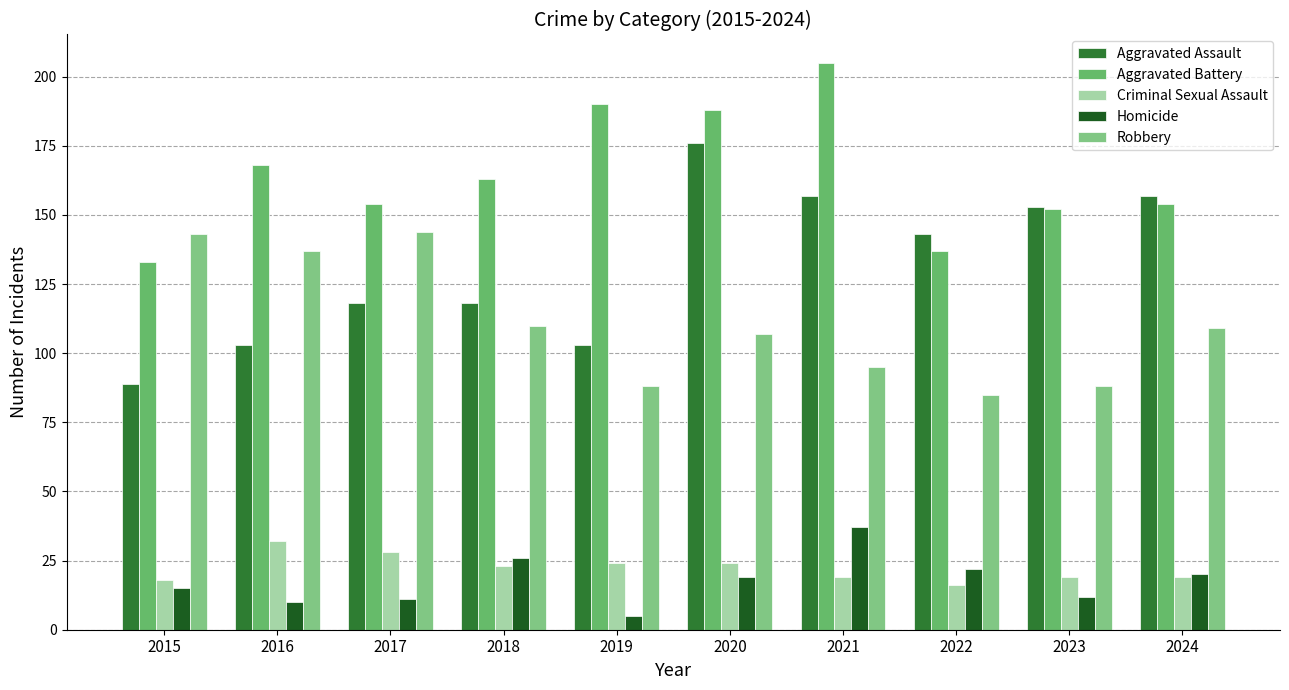

What is the value of the Aggravated Assault bar at the 9th from the left?

153